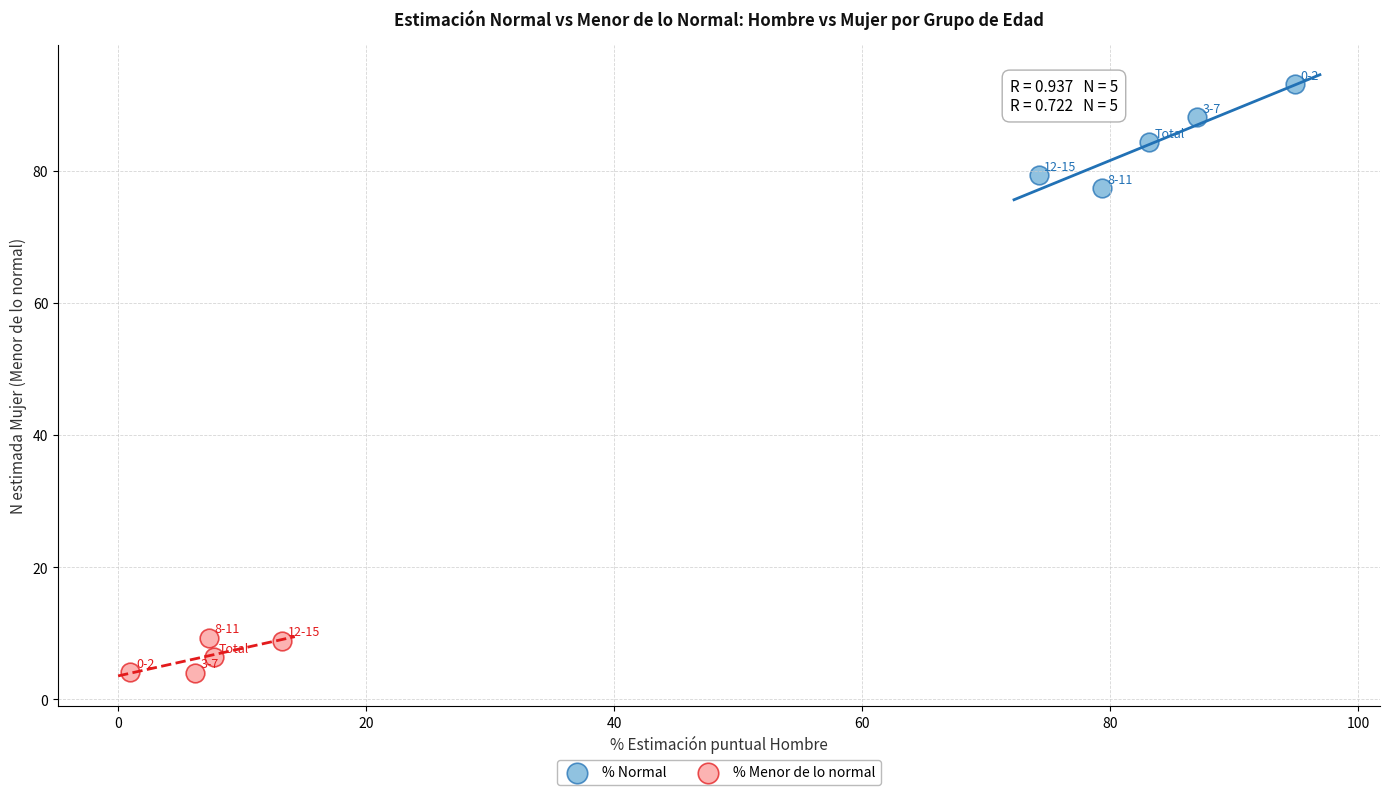

Which series contains the lowest Y value?

% Menor de lo normal